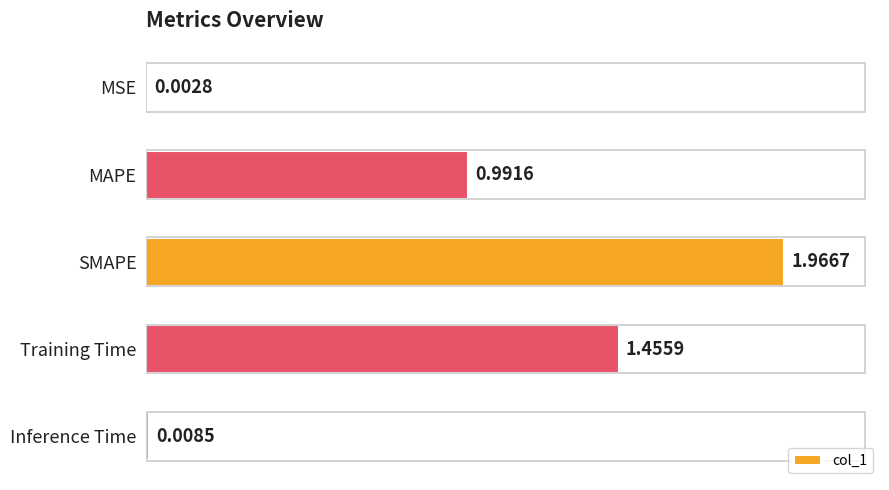

What is the ratio of the value at Training Time to the value at SMAPE?

0.7